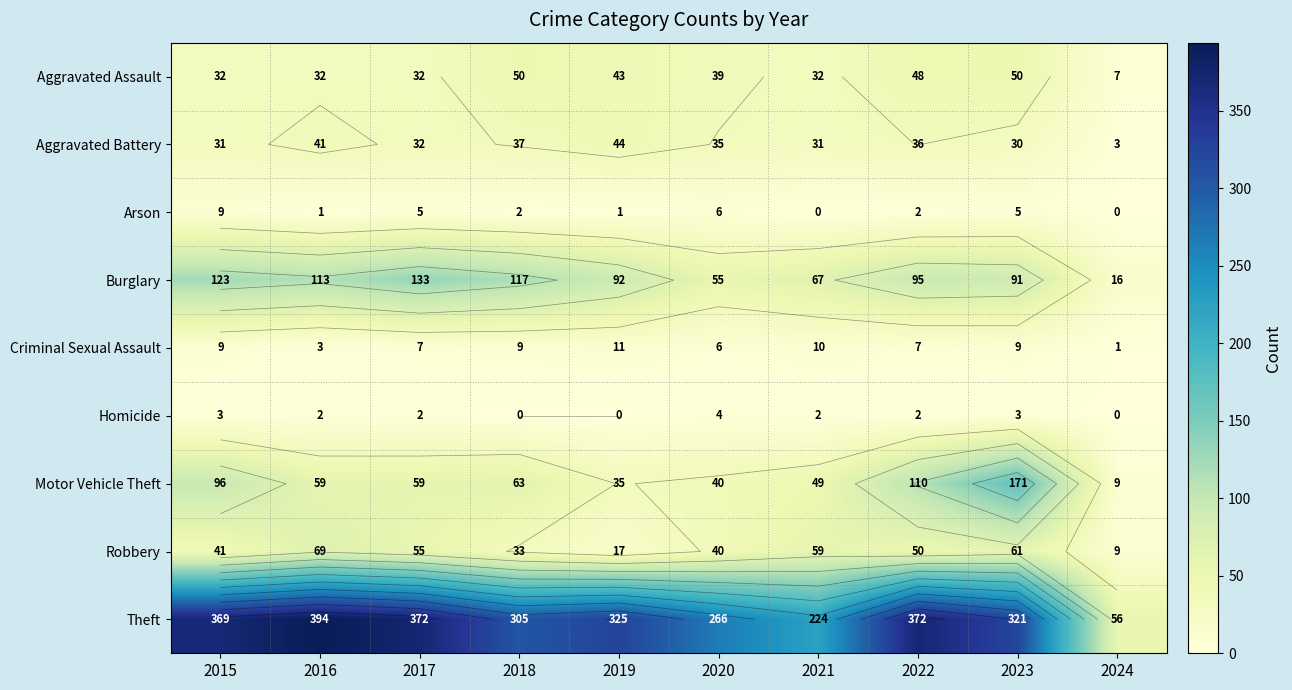

How many values in the Aggravated Assault series are below 39?

5